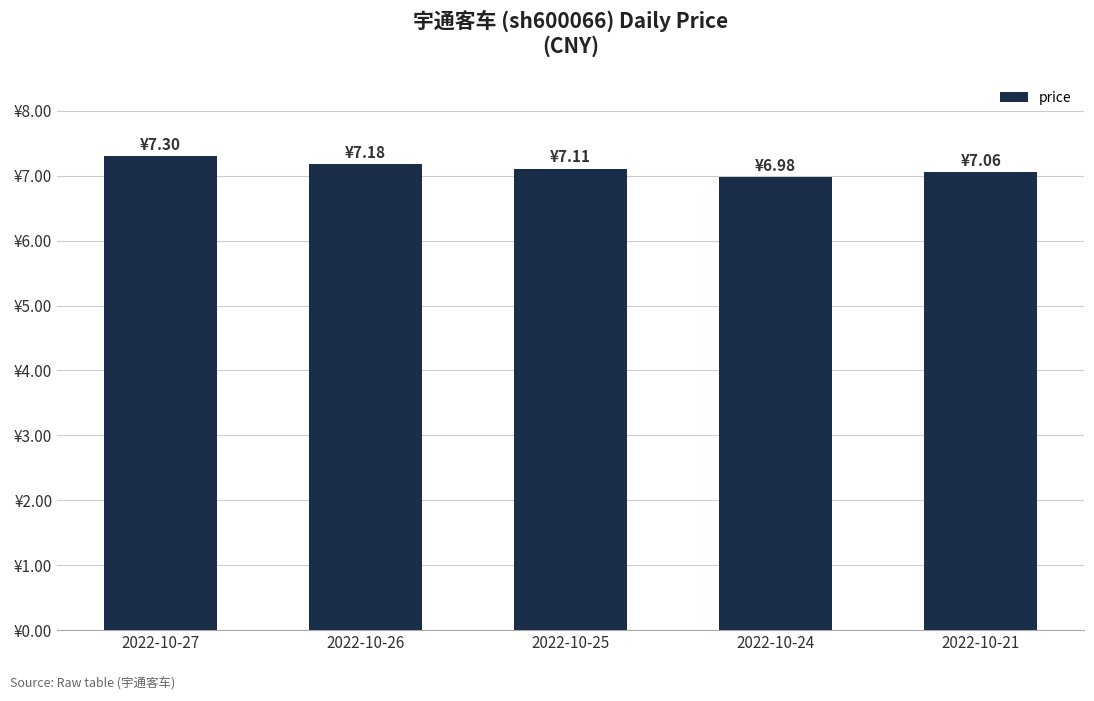

What is the value of the 5th bar from the left?

7.1